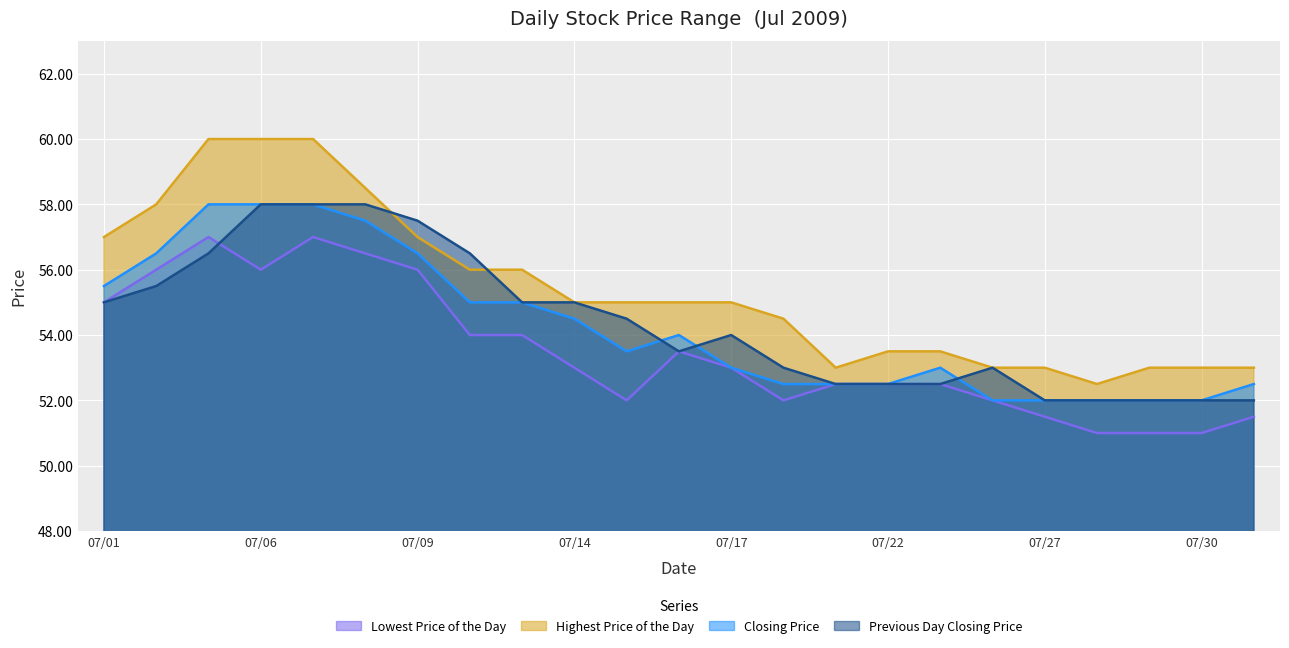

The Lowest Price of the Day series shows 90.4 at 07/22. True or false?

False